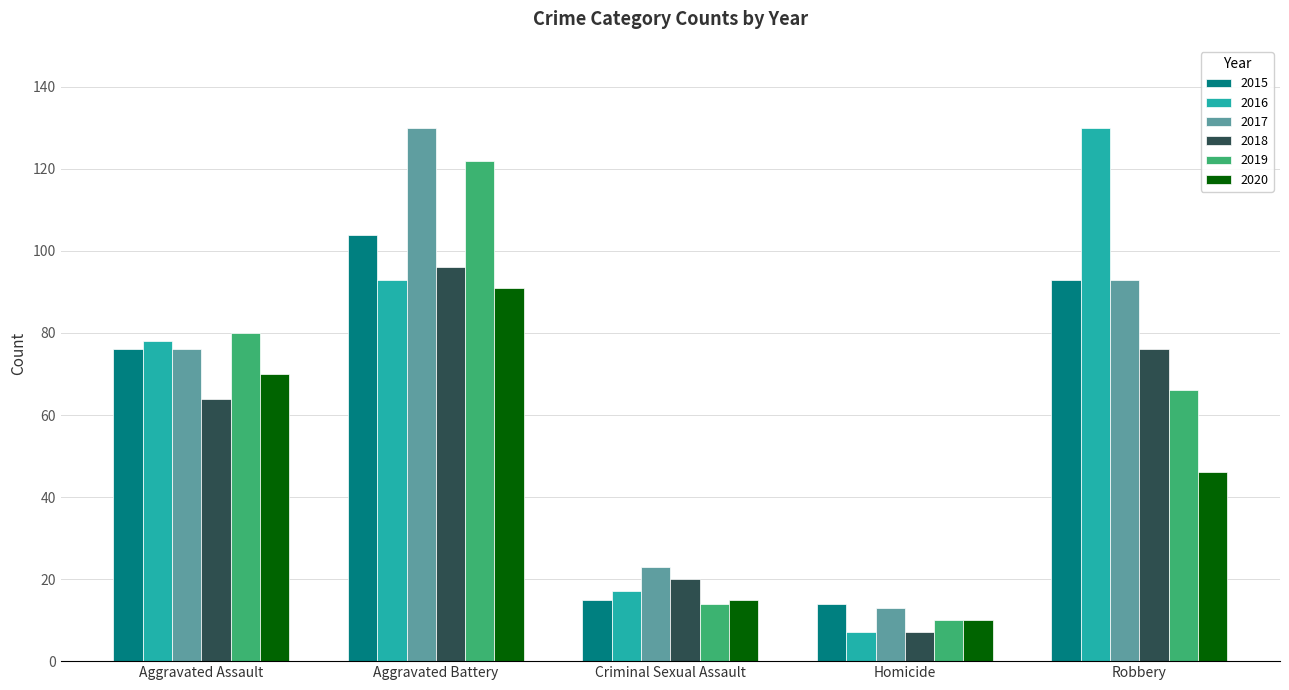

How many bars are there in each group?

6